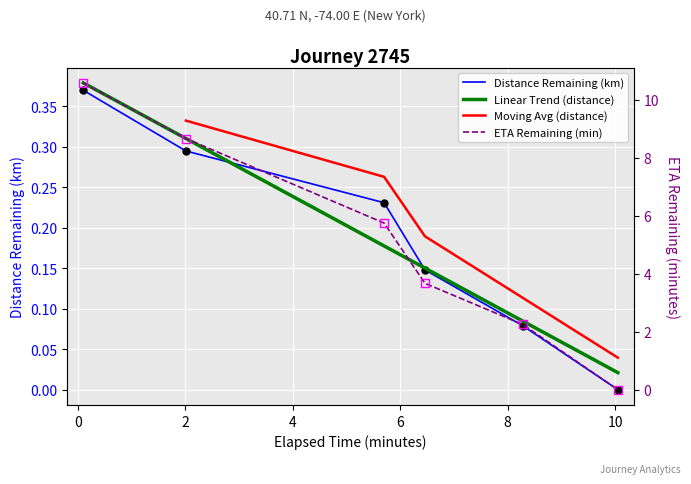

Reading left to right, transcribe all the data shown in this chart.

distance_remaining_km: 0.1=0.4	2.01=0.3	5.7=0.2	6.46=0.1	8.28=0.1	10.05=0.0
eta_remaining_minutes: 0.1=10.6	2.01=8.7	5.7=5.8	6.46=3.7	8.28=2.2	10.05=0.0